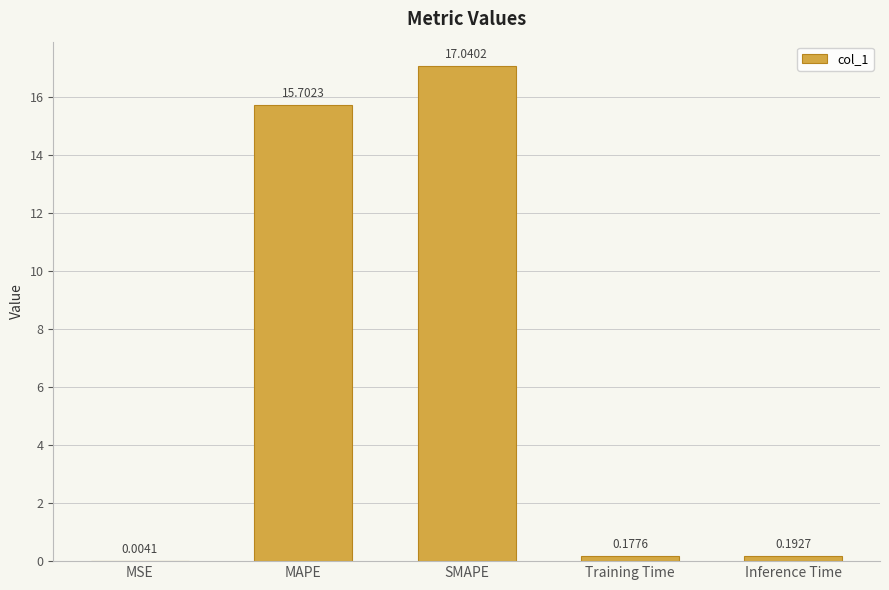

Count the number of categories in the chart.

5